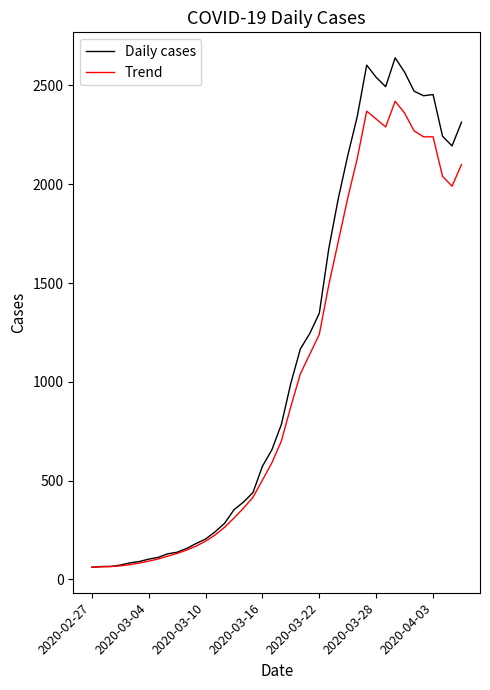

Rank the series by their maximum value, from lowest to highest.

Trend, Daily cases